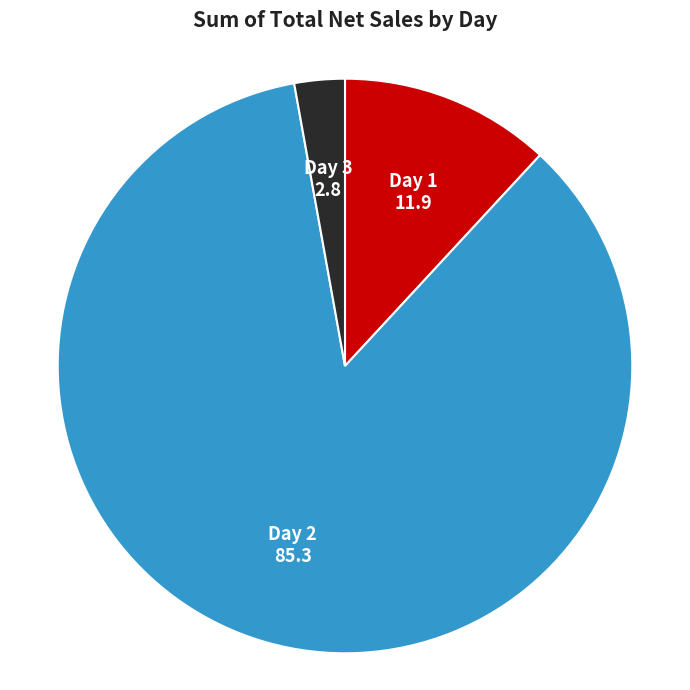

Which has a higher value, Day 2 or Day 3?

Day 2